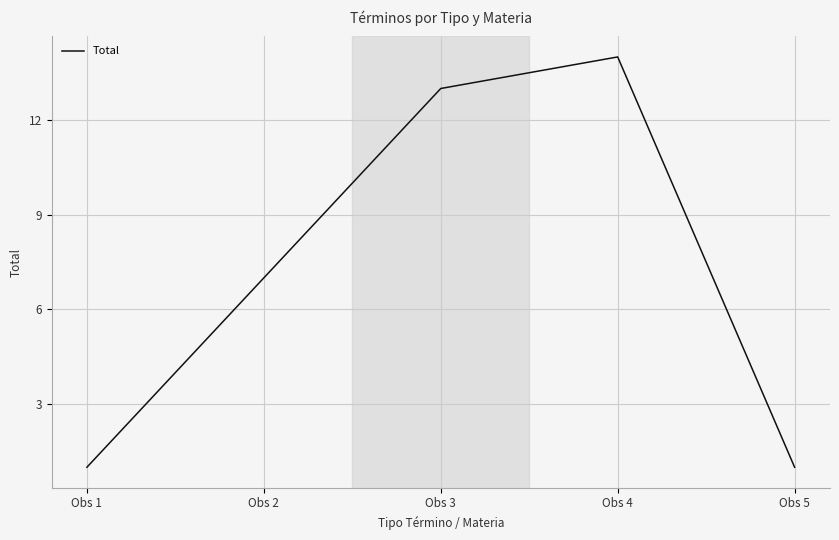

What is the sum of all values?

36